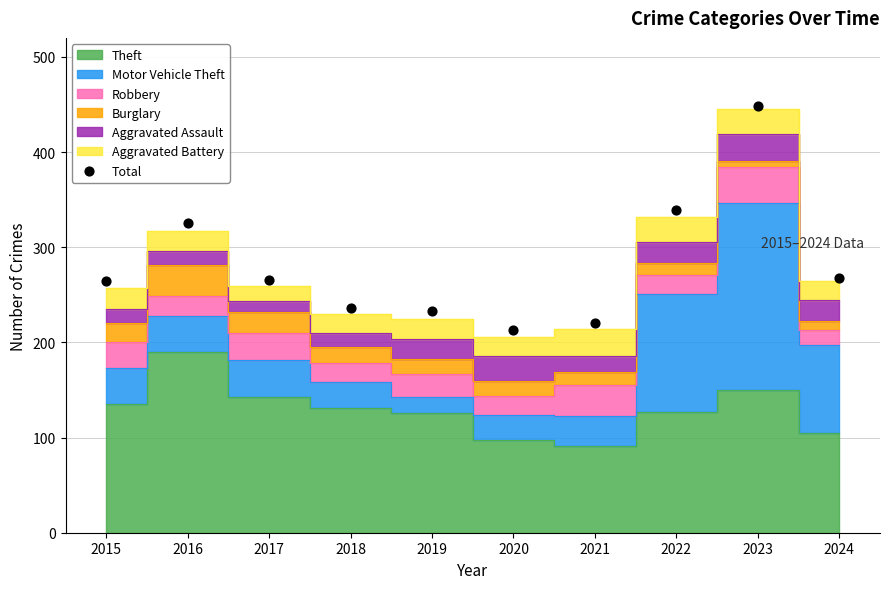

What is the range of Y values (max minus min)?

235